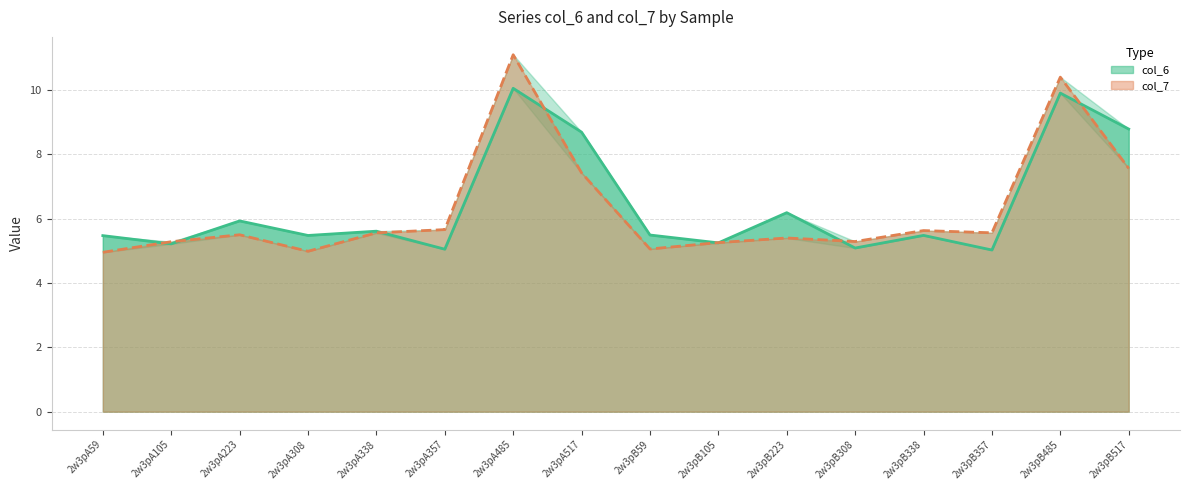

Between 2w3pB105 and 2w3pB517, which series saw the biggest shift?

col_6